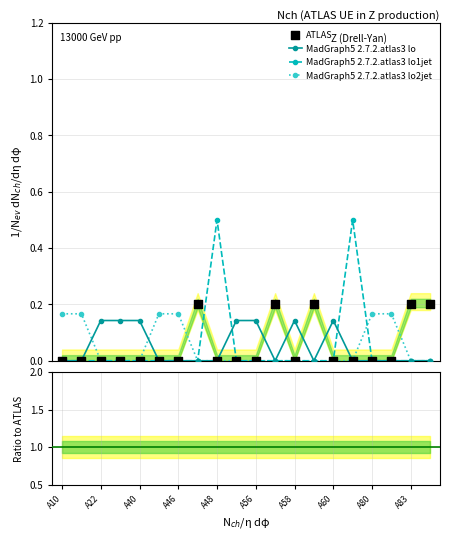

What is the total value across all series at A60?

0.1